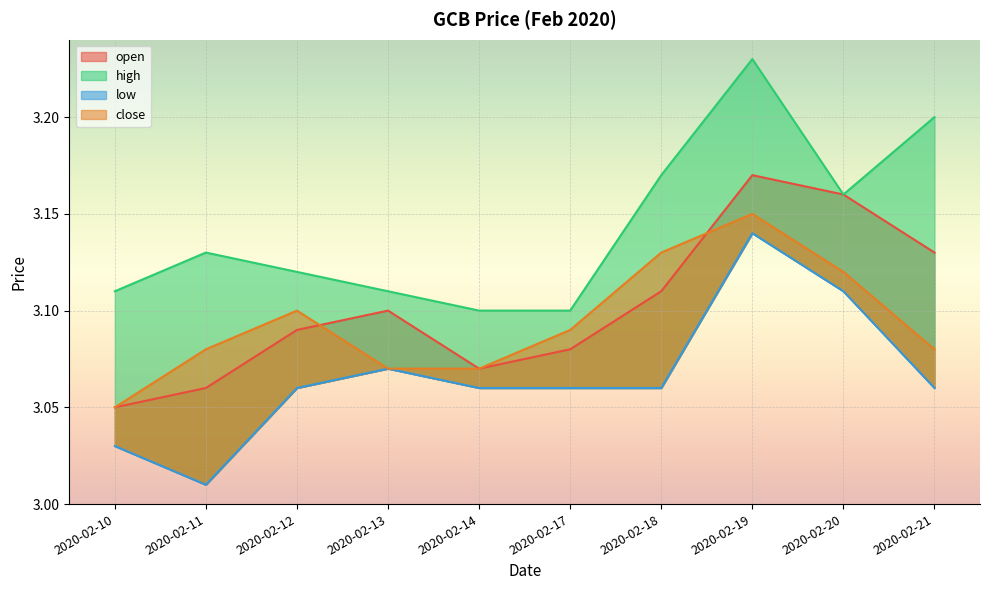

True or false: high and close intersect in this chart.

False